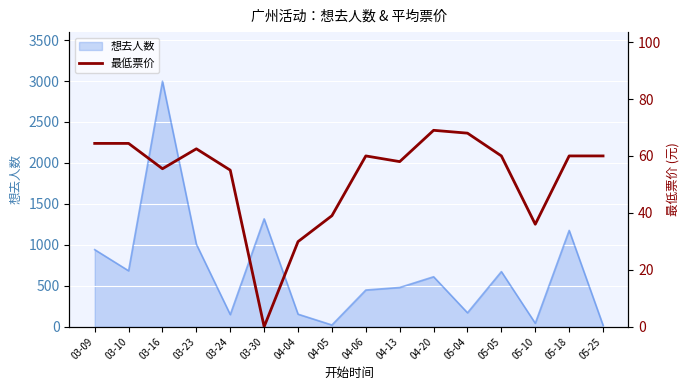

What is the maximum value for 想去人数?

2998